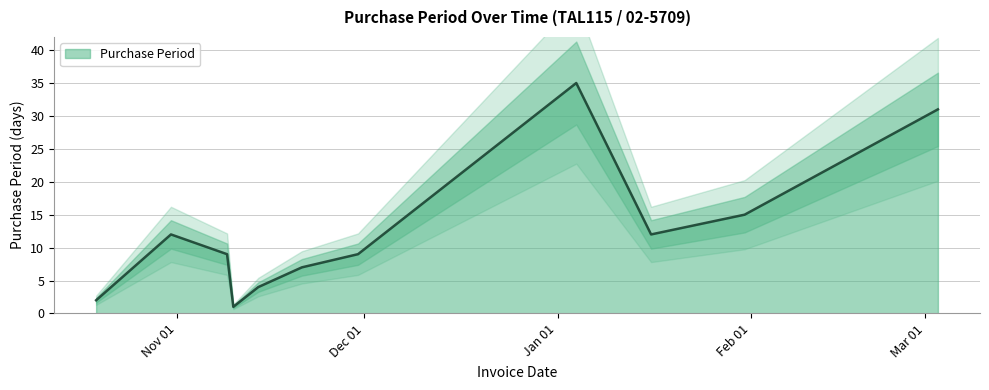

What position from the right is 2016-11-21?

6